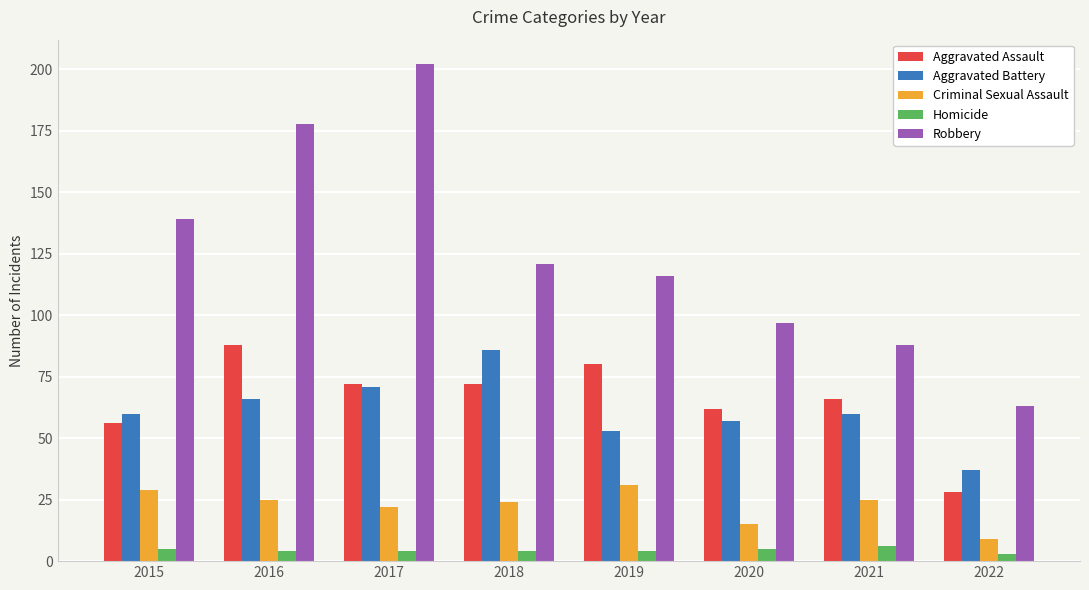

At how many categories does at least one series exceed 92?

6